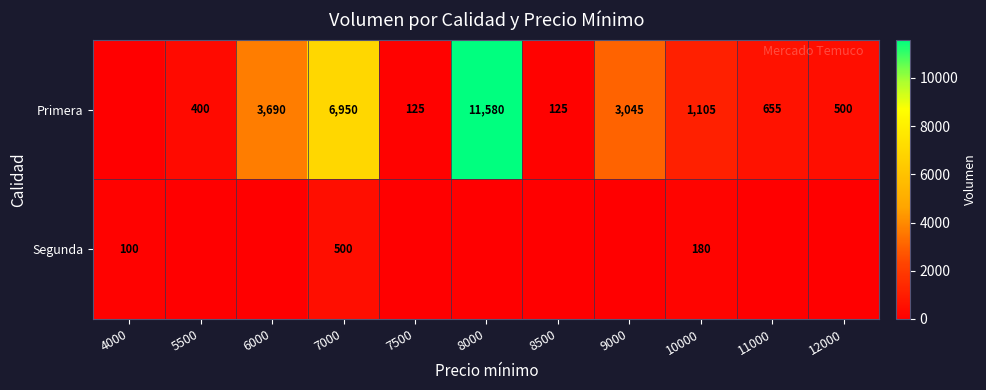

True or false: Primera has a value of 500 at 12000.

True